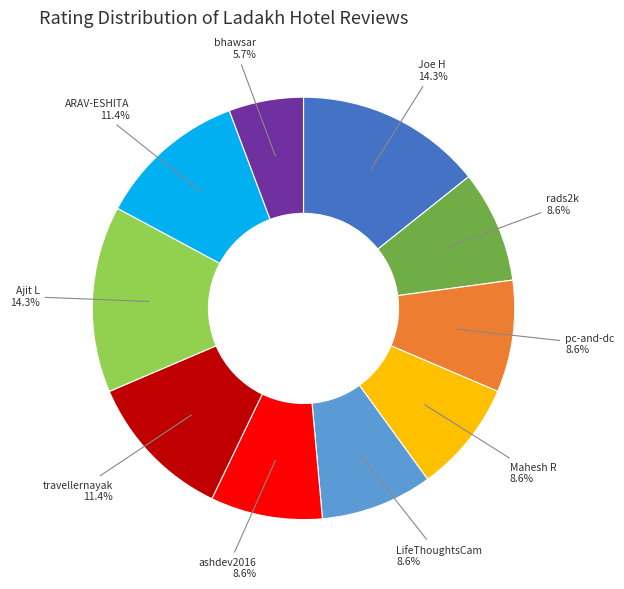

What is the ratio of the value at travellernayak to the value at LifeThoughtsCam?

1.3